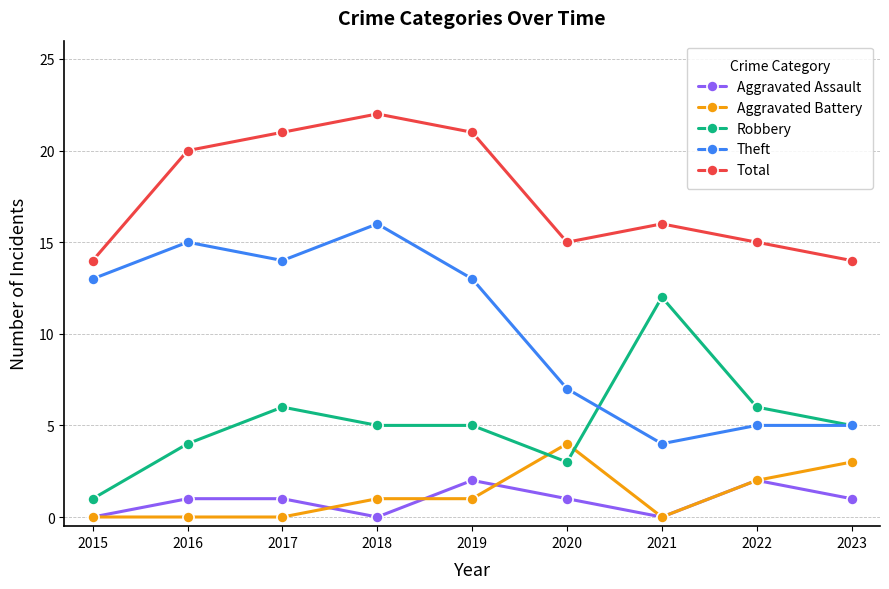

Reading left to right, extract all data points from this chart.

Aggravated Assault: 2015=0	2016=1	2017=1	2018=0	2019=2	2020=1	2021=0	2022=2	2023=1
Aggravated Battery: 2015=0	2016=0	2017=0	2018=1	2019=1	2020=4	2021=0	2022=2	2023=3
Robbery: 2015=1	2016=4	2017=6	2018=5	2019=5	2020=3	2021=12	2022=6	2023=5
Theft: 2015=13	2016=15	2017=14	2018=16	2019=13	2020=7	2021=4	2022=5	2023=5
Total: 2015=14	2016=20	2017=21	2018=22	2019=21	2020=15	2021=16	2022=15	2023=14